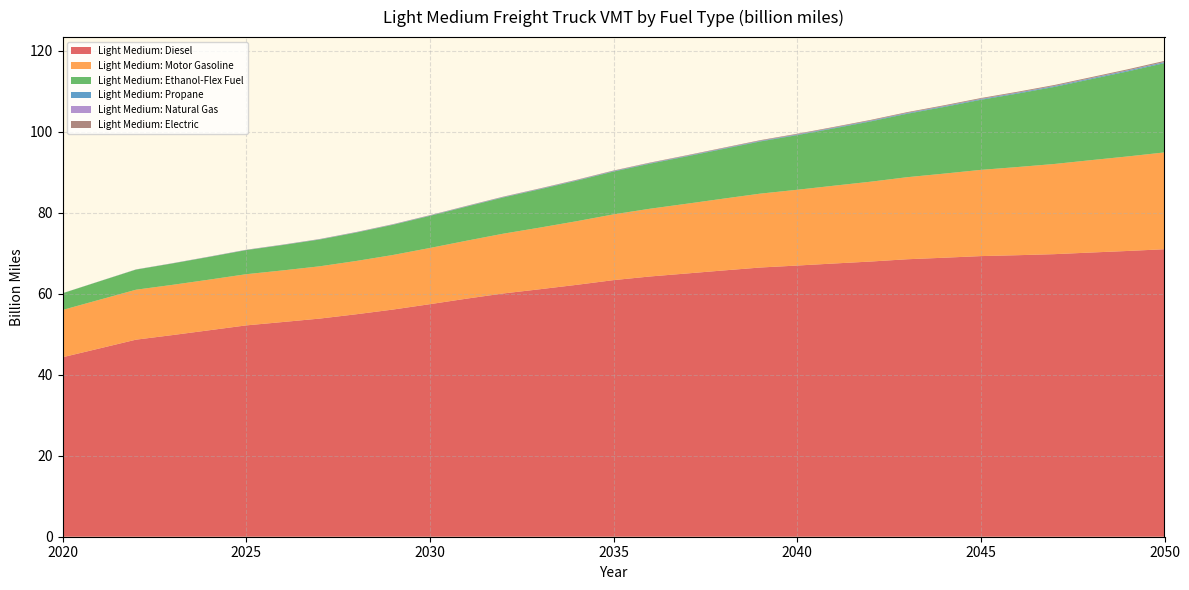

Reading left to right, transcribe all the data shown in this chart.

Light Medium: Diesel: 44.3	46.5	48.6	49.8	51.0	52.2	53.0	53.8	54.9	56.1	57.4	58.8	60.1	61.1	62.2	63.3	64.3	65.0	65.7	66.5	66.9	67.4	67.9	68.5	68.9	69.3	69.5	69.8	70.2	70.5	71.0
Light Medium: Motor Gasoline: 11.7	12.0	12.3	12.4	12.5	12.6	12.7	12.9	13.2	13.5	13.9	14.3	14.8	15.2	15.7	16.2	16.7	17.2	17.7	18.2	18.7	19.2	19.7	20.3	20.8	21.3	21.8	22.3	22.8	23.3	23.9
Light Medium: Ethanol-Flex Fuel: 4.1	4.5	5.0	5.3	5.6	5.9	6.3	6.6	7.0	7.5	7.9	8.4	8.9	9.5	10.0	10.6	11.1	11.7	12.3	12.9	13.5	14.2	14.9	15.7	16.5	17.3	18.1	19.0	20.0	21.0	22.0
Light Medium: Propane: 0.0	0.0	0.0	0.0	0.0	0.0	0.0	0.1	0.1	0.1	0.1	0.1	0.1	0.1	0.1	0.1	0.1	0.1	0.1	0.1	0.1	0.2	0.2	0.2	0.2	0.2	0.2	0.2	0.2	0.2	0.2
Light Medium: Natural Gas: 0.0	0.0	0.0	0.0	0.0	0.0	0.0	0.0	0.0	0.0	0.0	0.0	0.0	0.0	0.0	0.0	0.0	0.0	0.0	0.0	0.0	0.0	0.1	0.1	0.1	0.1	0.1	0.1	0.1	0.1	0.1
Light Medium: Electric: 0.0	0.0	0.0	0.0	0.0	0.0	0.0	0.0	0.1	0.1	0.1	0.1	0.1	0.1	0.1	0.1	0.1	0.1	0.1	0.1	0.1	0.2	0.2	0.2	0.2	0.2	0.2	0.2	0.2	0.2	0.2